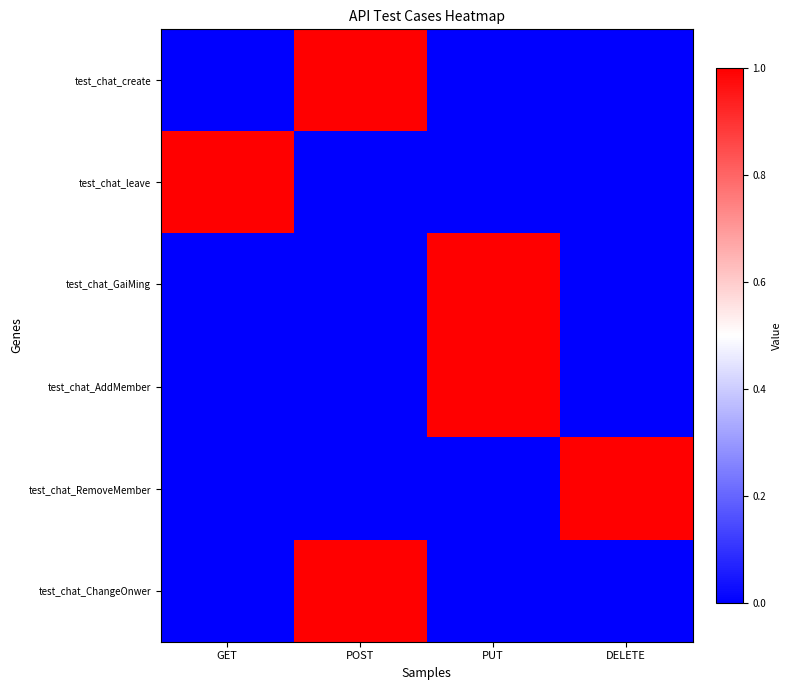

How many distinct data groups are displayed?

6